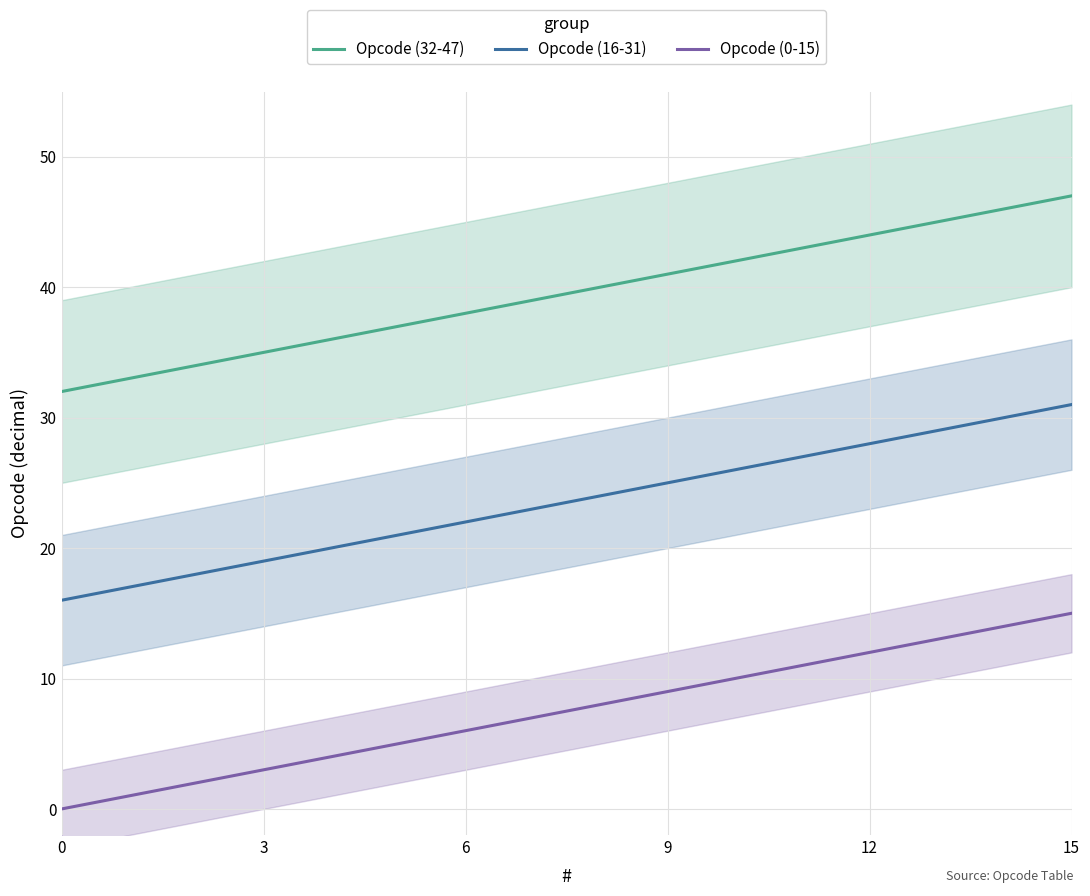

Is it true that Opcode (32-47) equals 59 at 6?

False